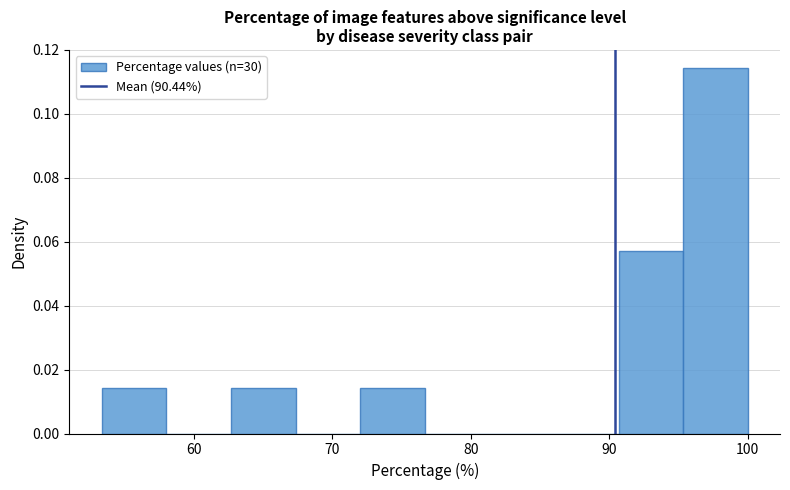

Reading left to right, transcribe this chart: for each bar, give the range it covers on the x-axis and its height. Neither the bar edges nor the heights are printed on the chart, so give them approximately, as read against the axes.

53 to 58: 0.014
58 to 63: 0
63 to 67: 0.014
67 to 72: 0
72 to 77: 0.014
77 to 81: 0
81 to 86: 0
86 to 91: 0
91 to 95: 0.058
95 to 100: 0.114